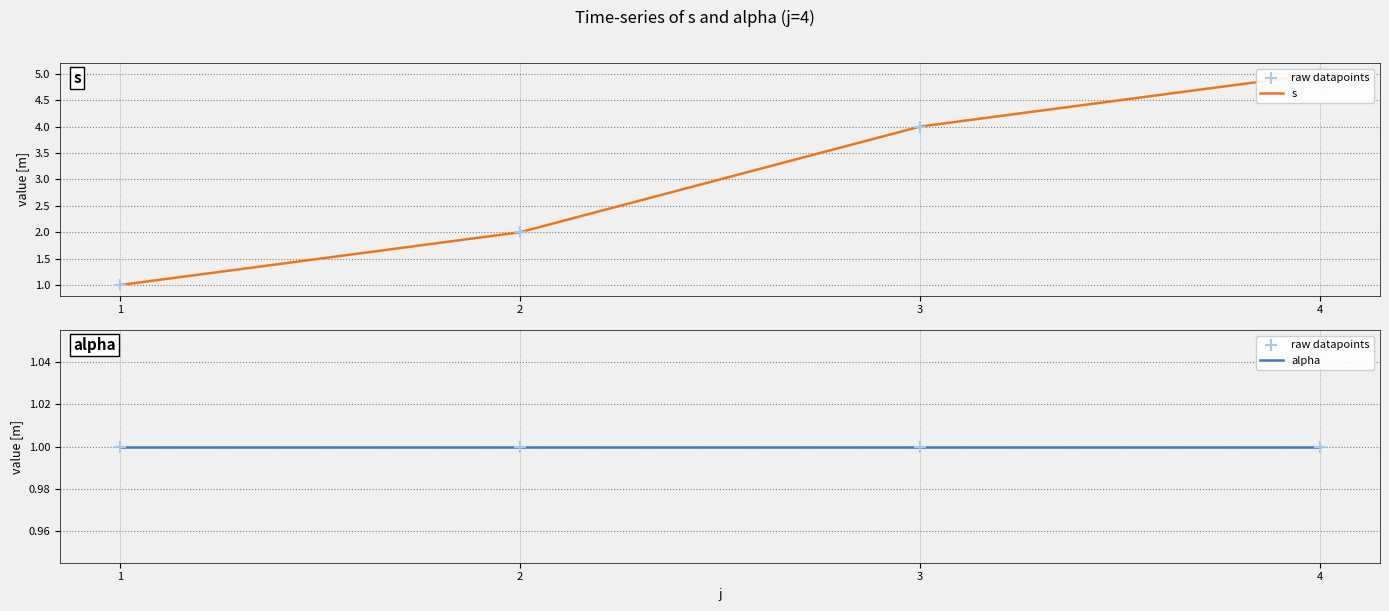

Is the value of alpha at 4 greater than the value of raw datapoints at 3?

No